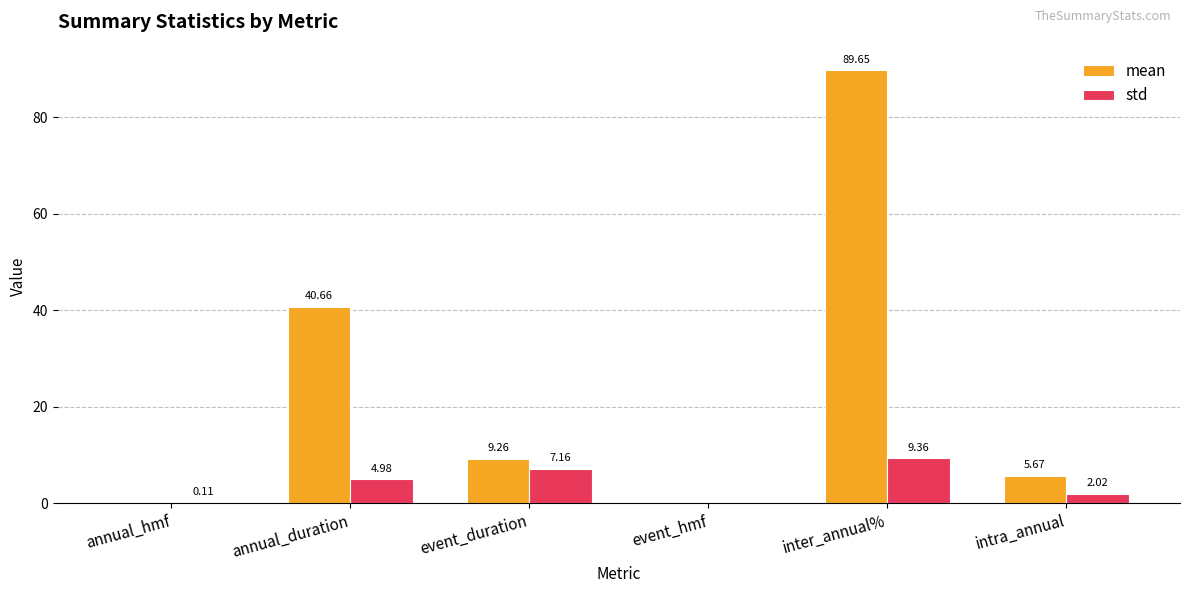

What value does the std series have at inter_annual%?

9.4